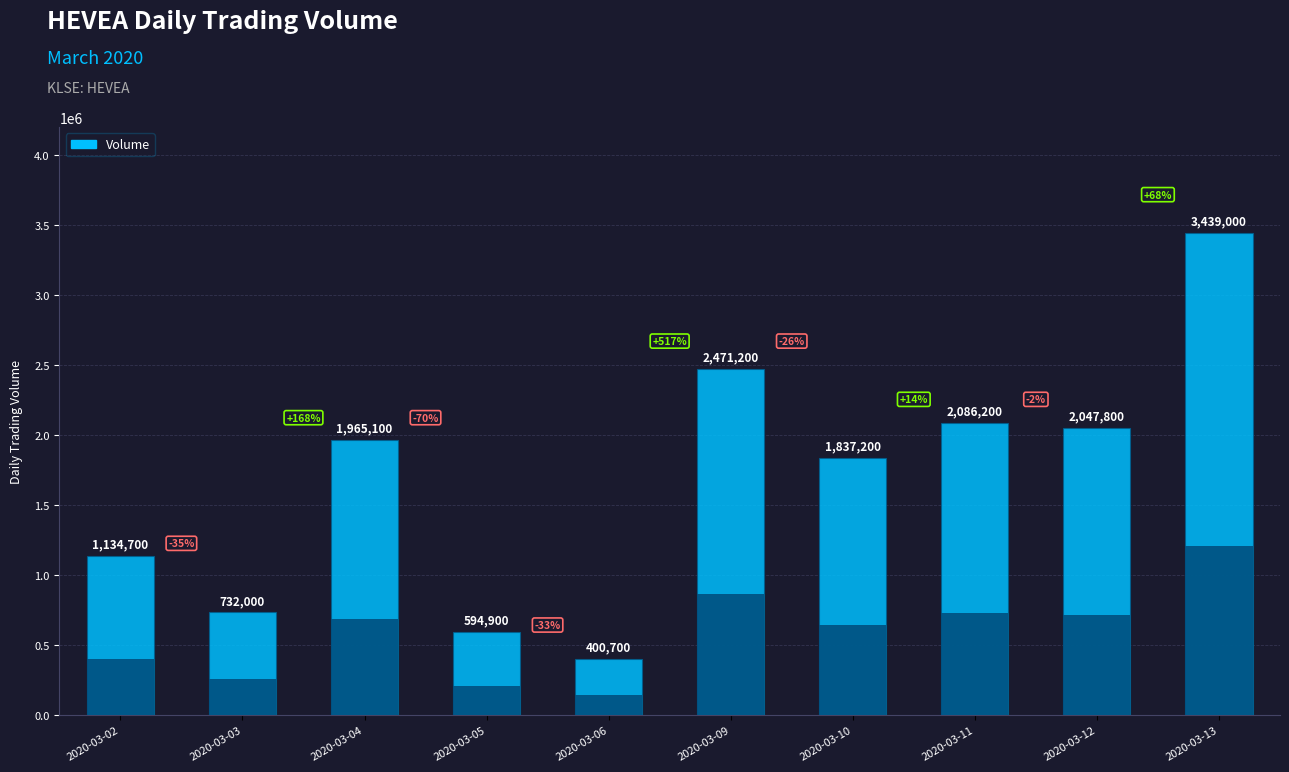

The chart shows a value of 873013 at 2020-03-10. True or false?

False